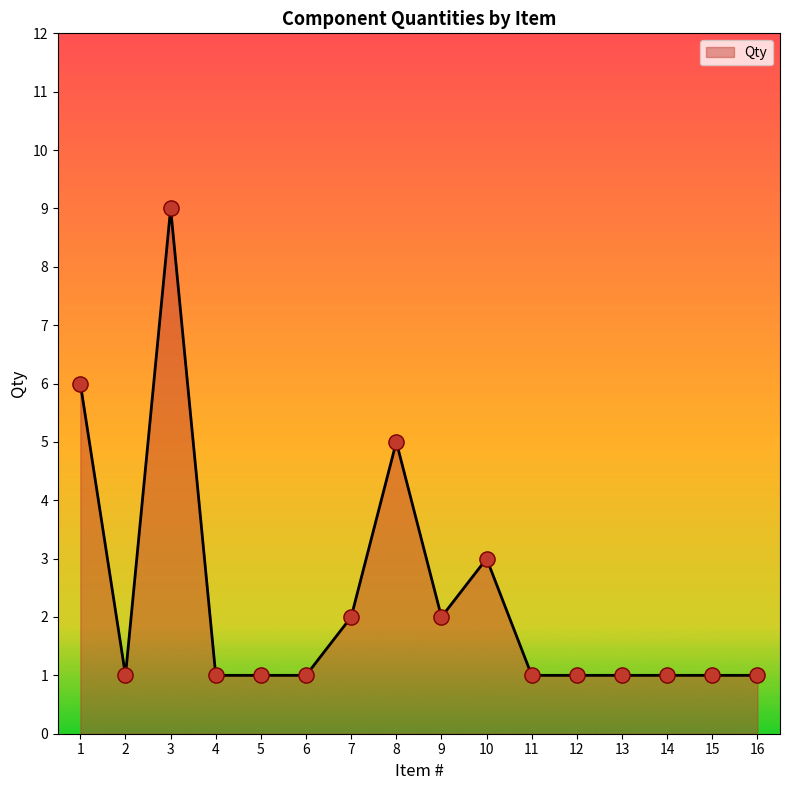

Between 14 and 8, which is larger?

8